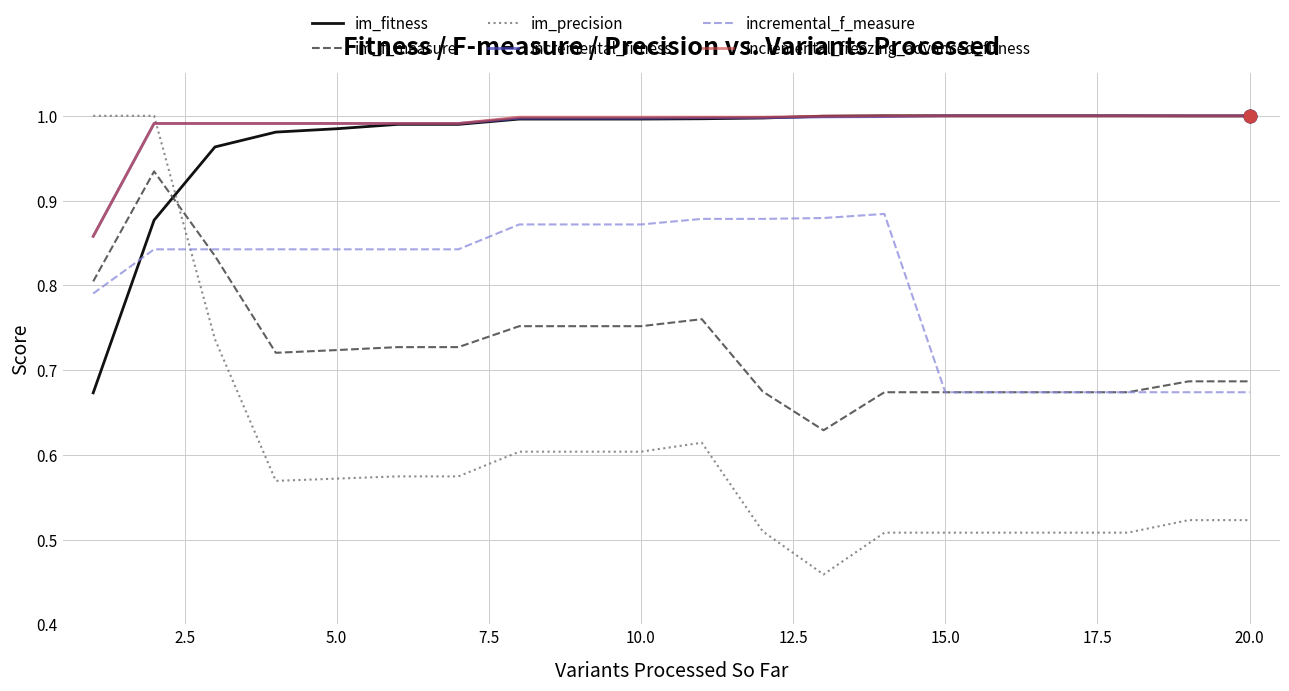

What is the difference between the second highest and second lowest values in the incremental_f_measure series?

0.2